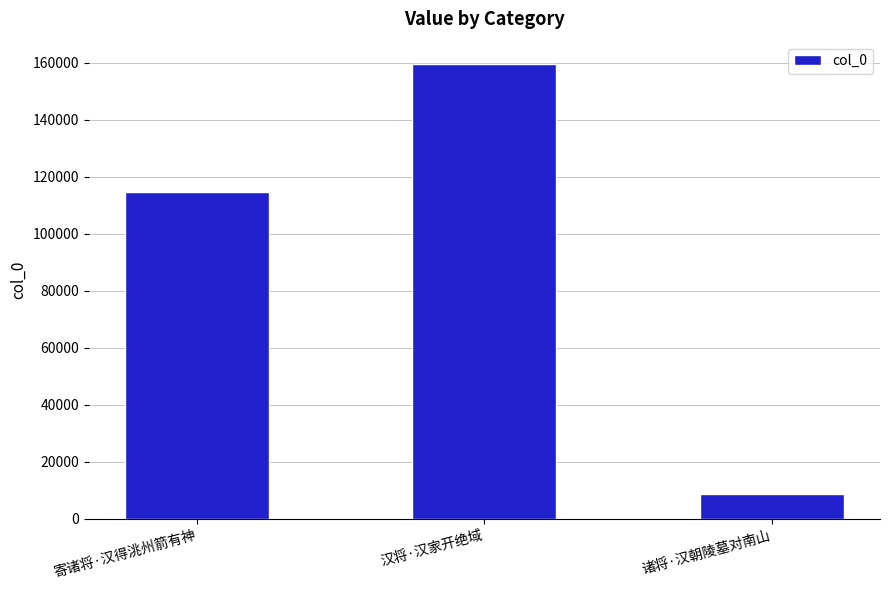

What is the greatest value displayed?

159376